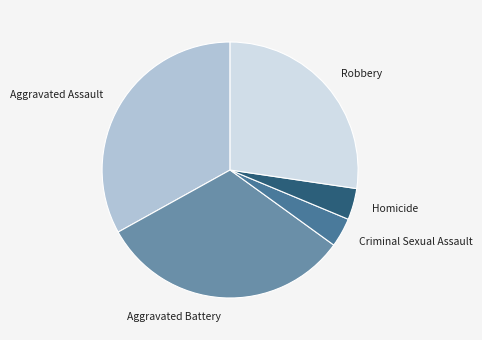

Is the sum of Robbery and Criminal Sexual Assault greater than half?

No